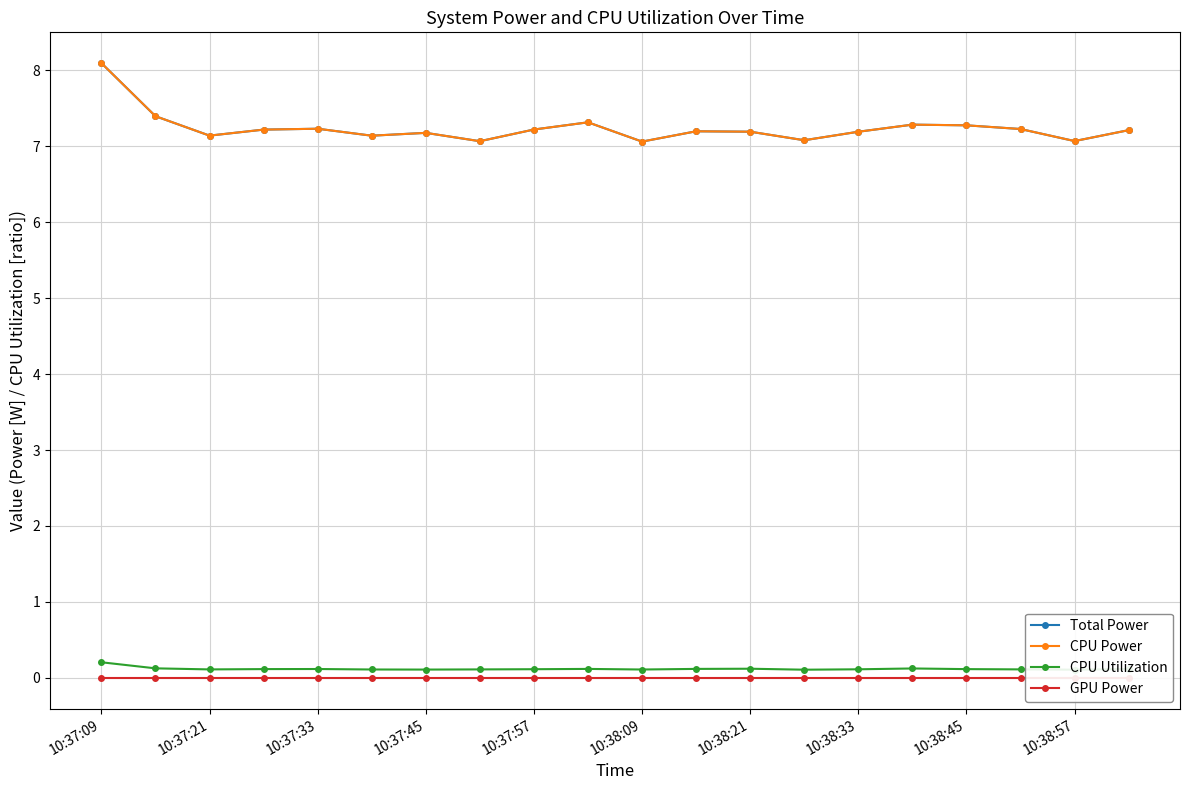

How many lines are shown in the chart?

4